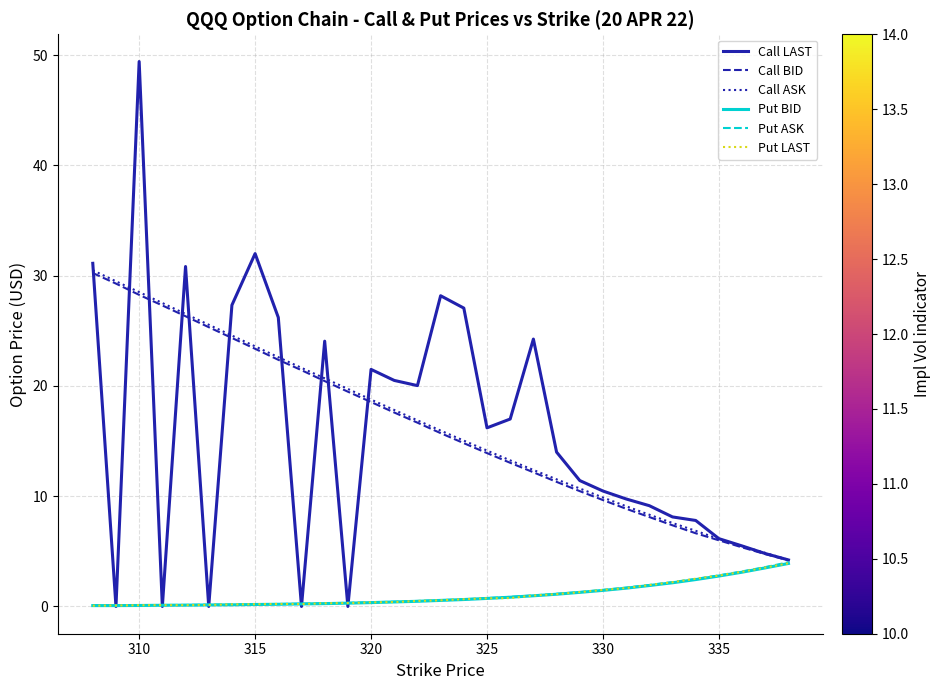

What is the maximum value shown in the chart?

49.4